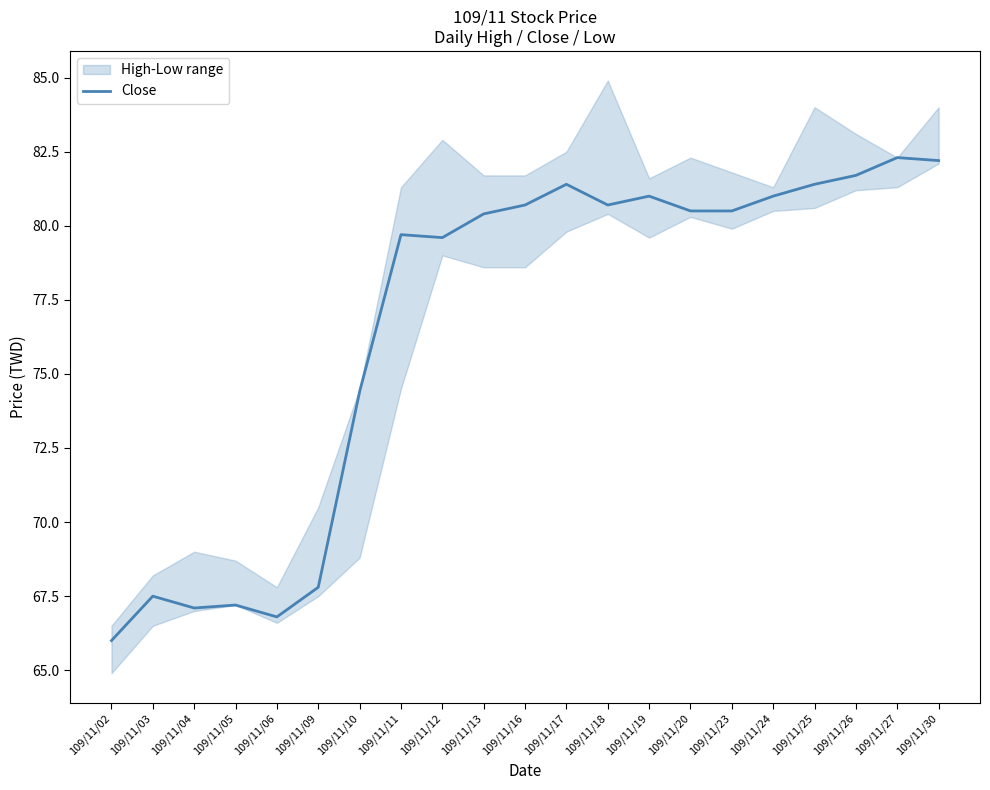

How many points are lower than both their immediate neighbors (excluding endpoints)?

4